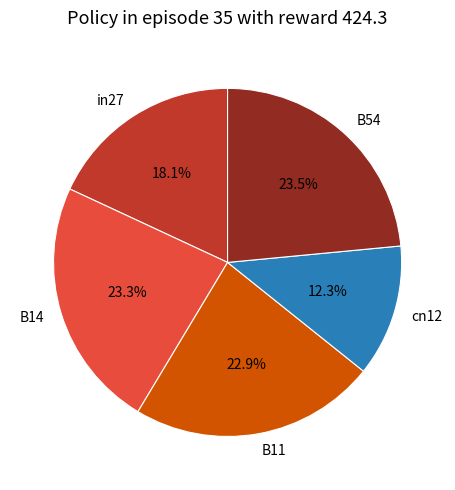

To the nearest percent, what is the difference between the largest and smallest slice percentages?

11%